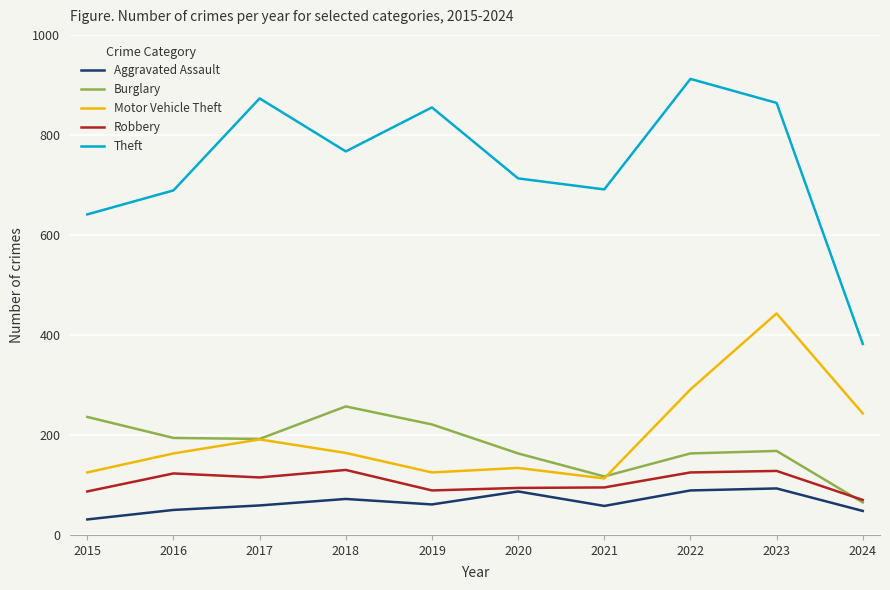

At how many categories does at least one series exceed 536?

9